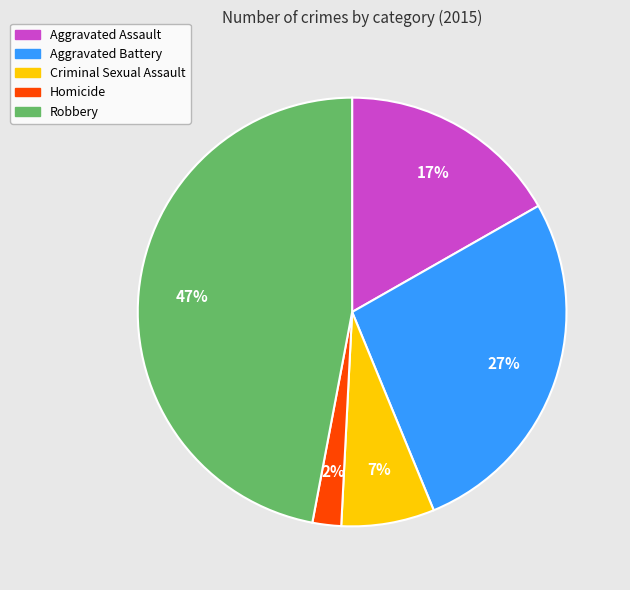

Do Homicide and Criminal Sexual Assault together represent more than half of the pie?

No